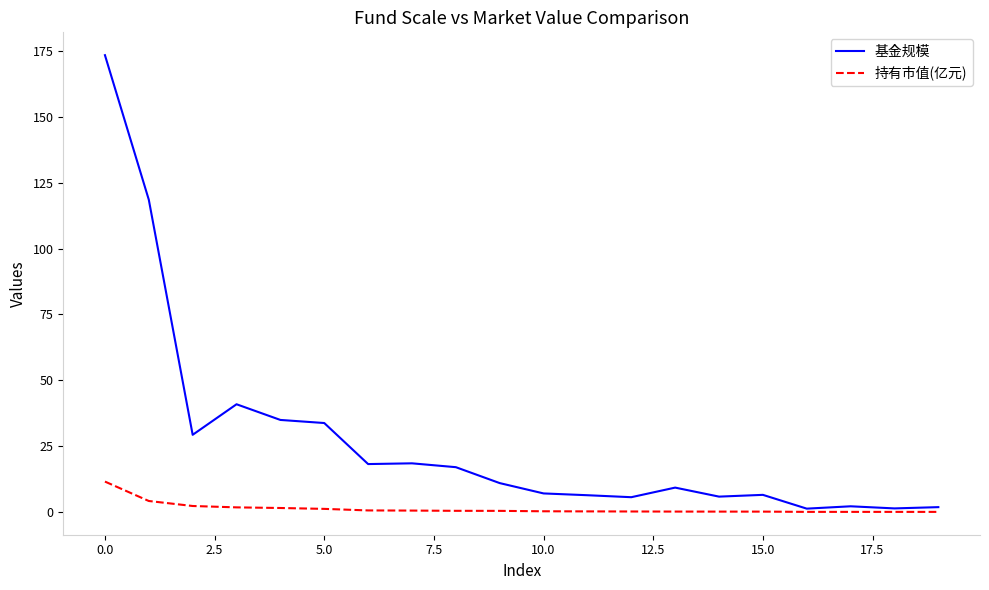

List the series in order of their overall mean, lowest first.

持有市值(亿元), 基金规模